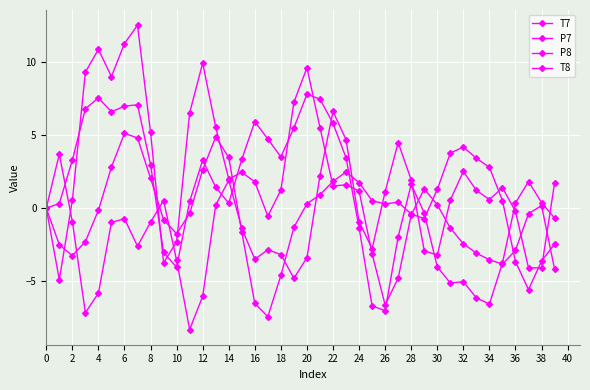

In T7, how many points are higher than both neighbors (excluding endpoints)?

9